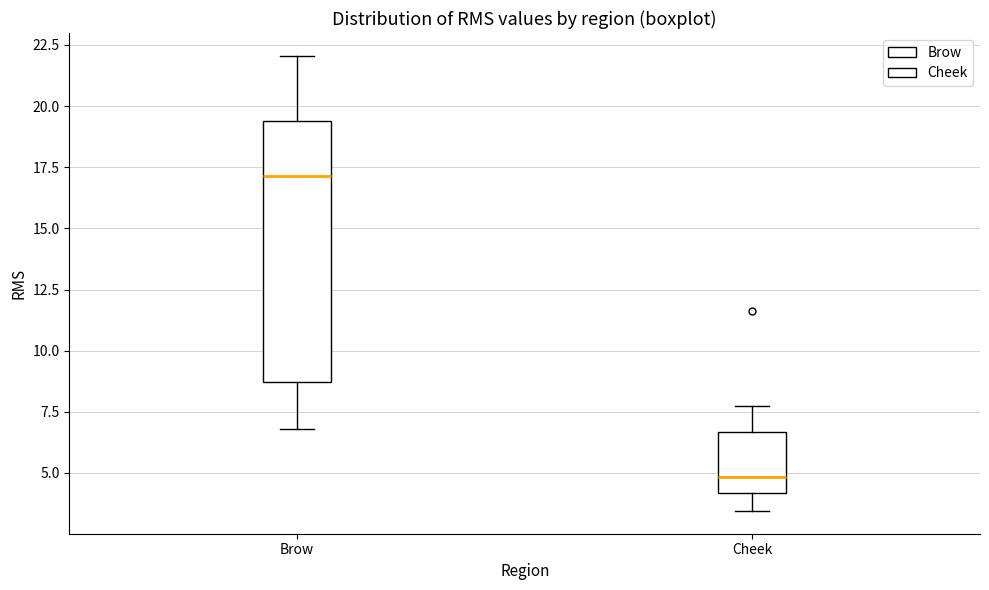

Comparing the boxes themselves (not the whiskers), which one is the tallest?

Brow